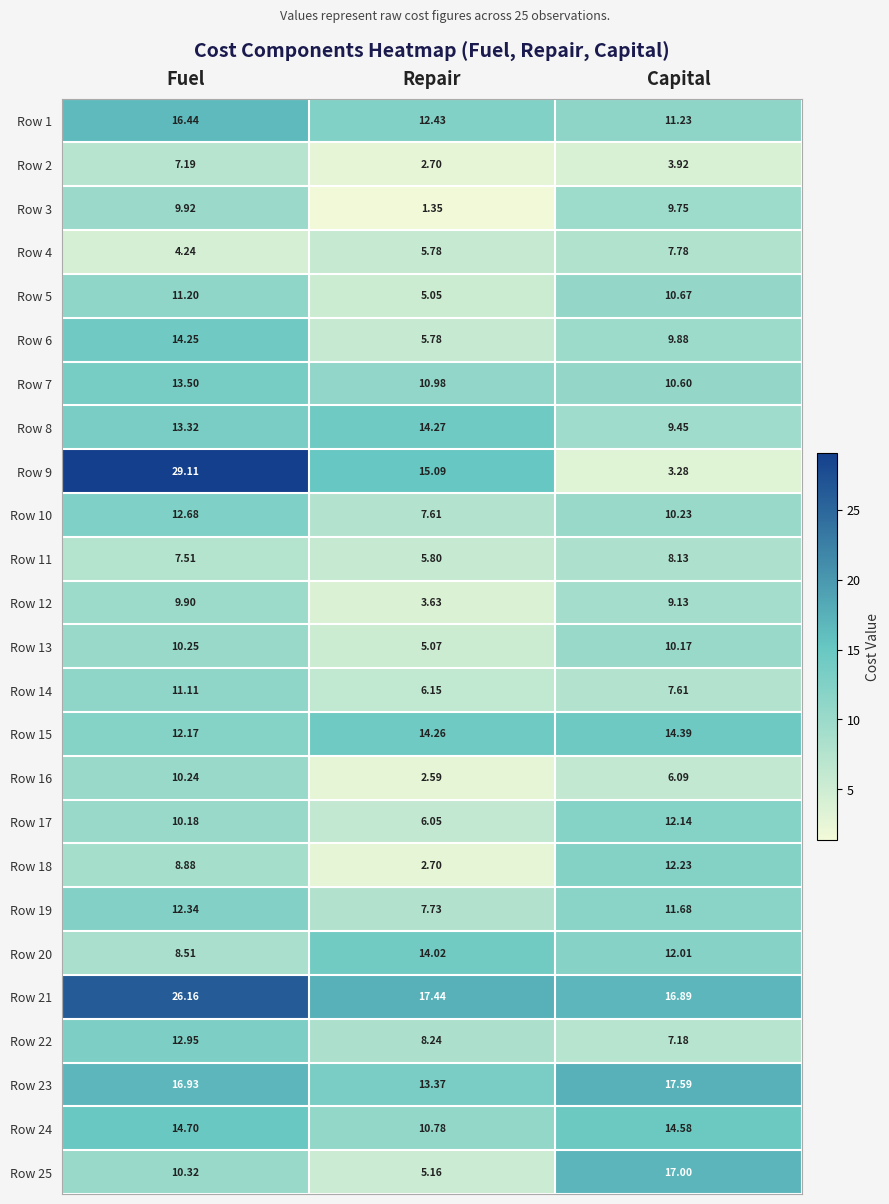

List the labels in order of Row 5 value, largest first.

Fuel, Capital, Repair